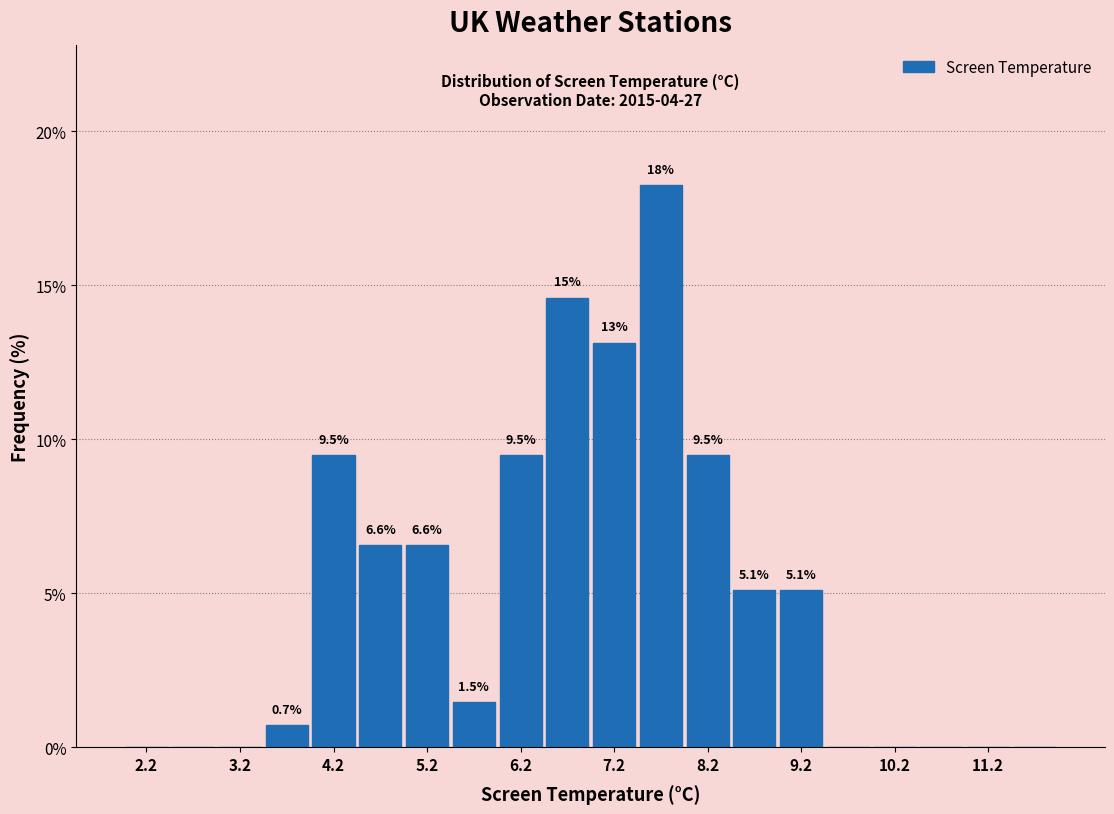

Over which range of the x-axis is the bar tallest?

7.5 to 8.0